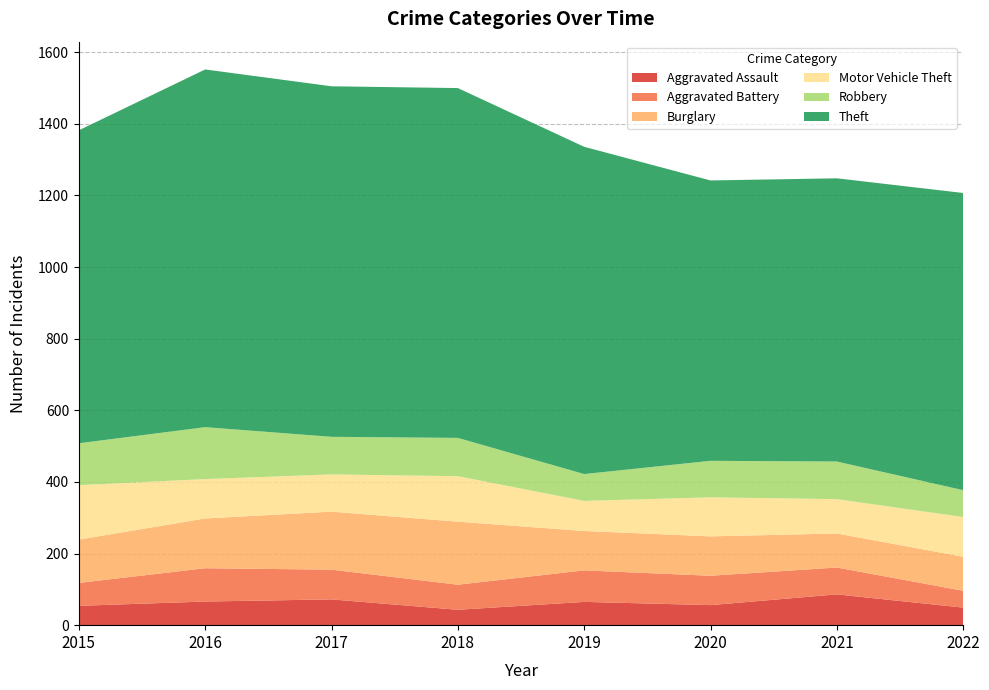

Reading left to right, transcribe all the data shown in this chart.

Aggravated Assault: 54	66	72	43	65	56	86	49
Aggravated Battery: 64	93	83	70	88	82	75	47
Burglary: 121	139	162	176	110	110	95	95
Motor Vehicle Theft: 152	110	104	127	84	109	96	111
Robbery: 117	145	105	107	75	102	105	75
Theft: 874	999	979	977	914	783	791	830